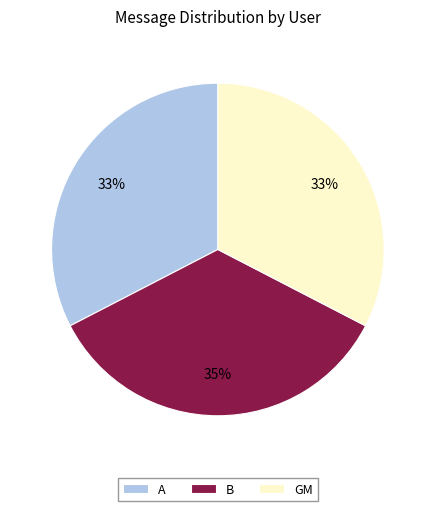

Which slice is the largest?

B